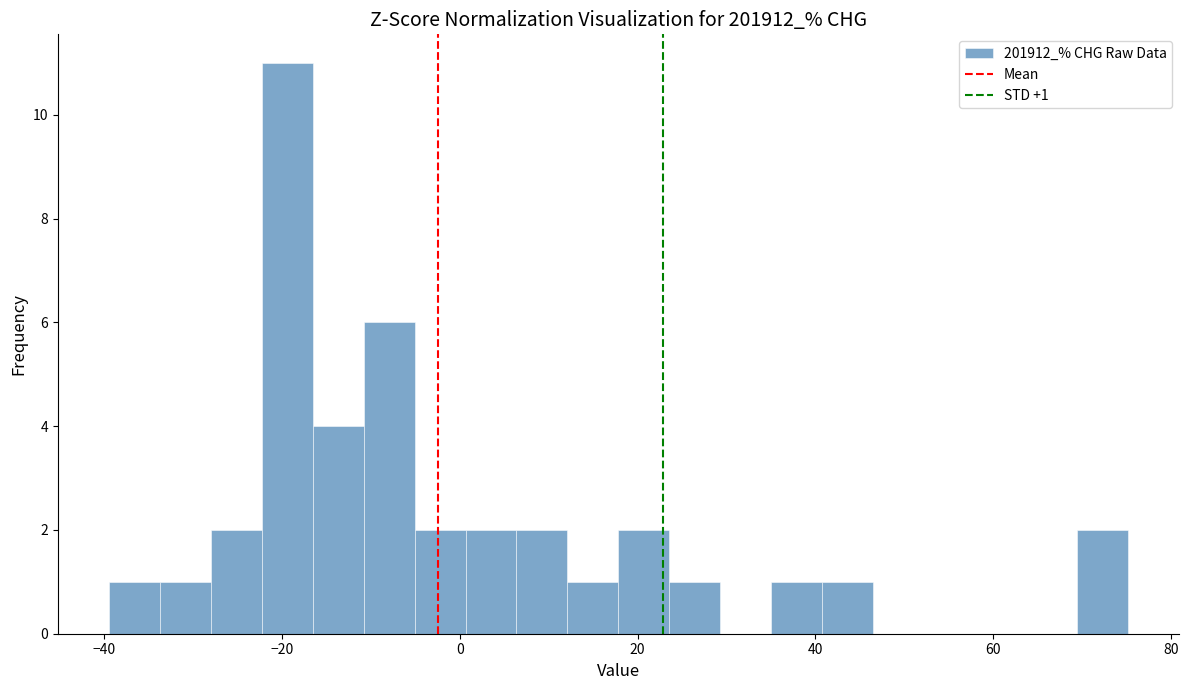

Around what value on the x-axis is the tallest bar? Give the approximate position of its centre, as read against the axis.

-20